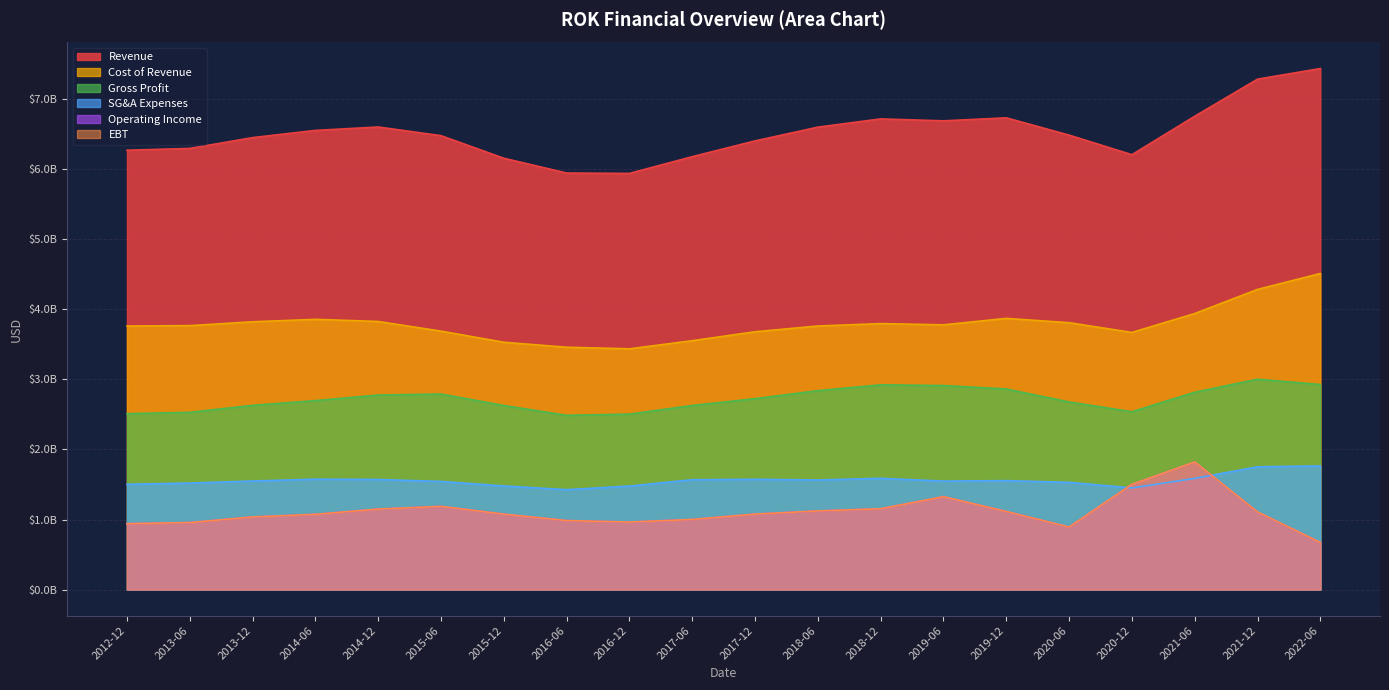

Which series has the widest spread of values?

Revenue